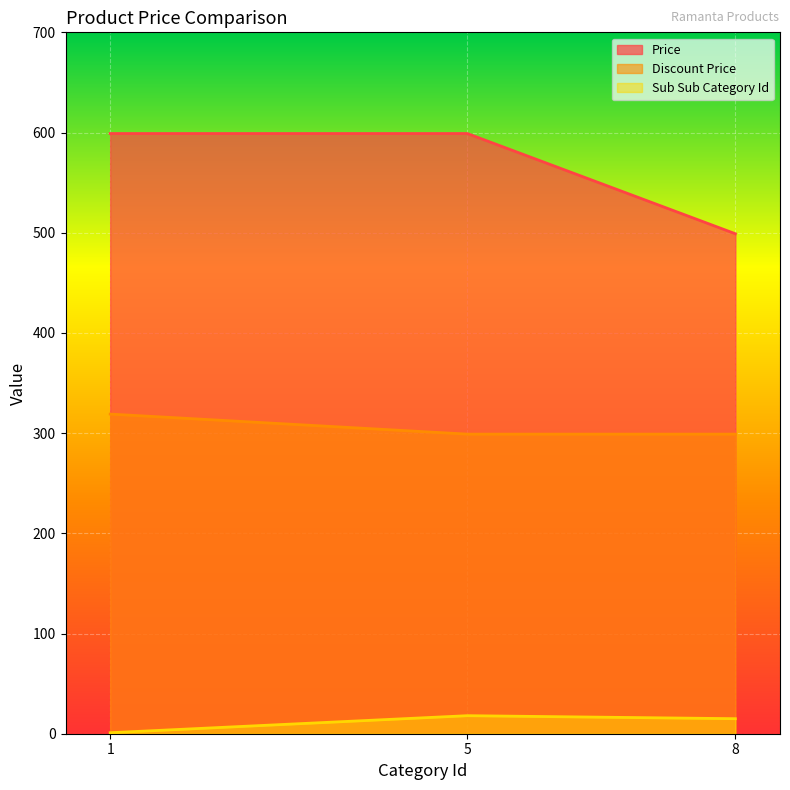

Which series has the largest total across all categories?

Price